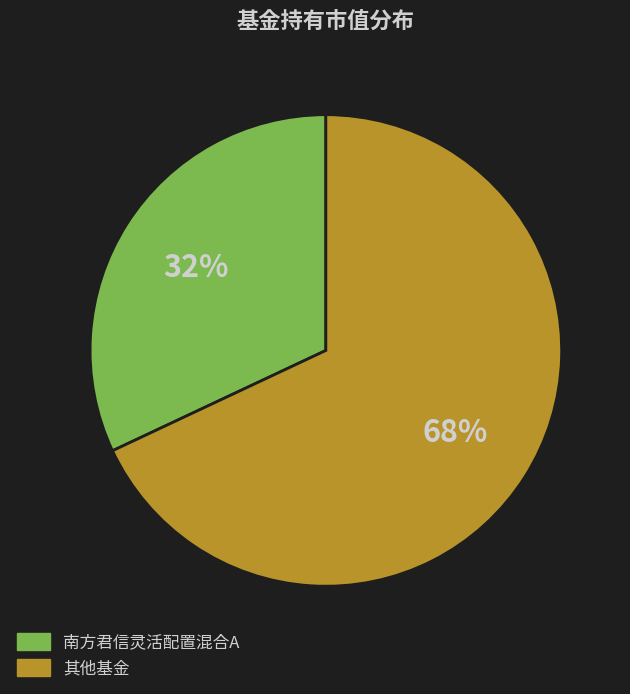

To the nearest percent, what is the average slice percentage?

50%